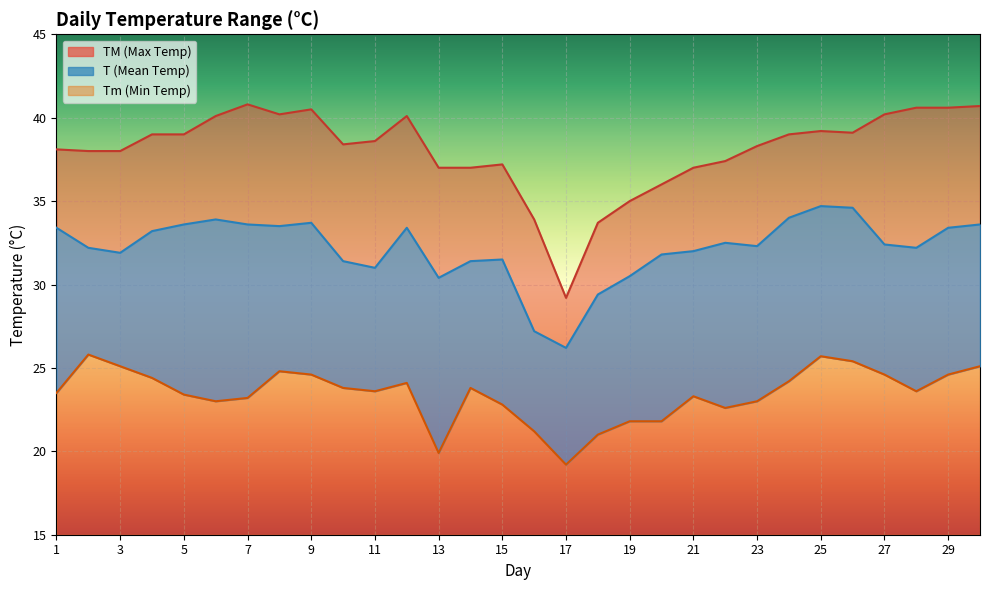

What is the value of the TM point at the 27th from the left?

40.2